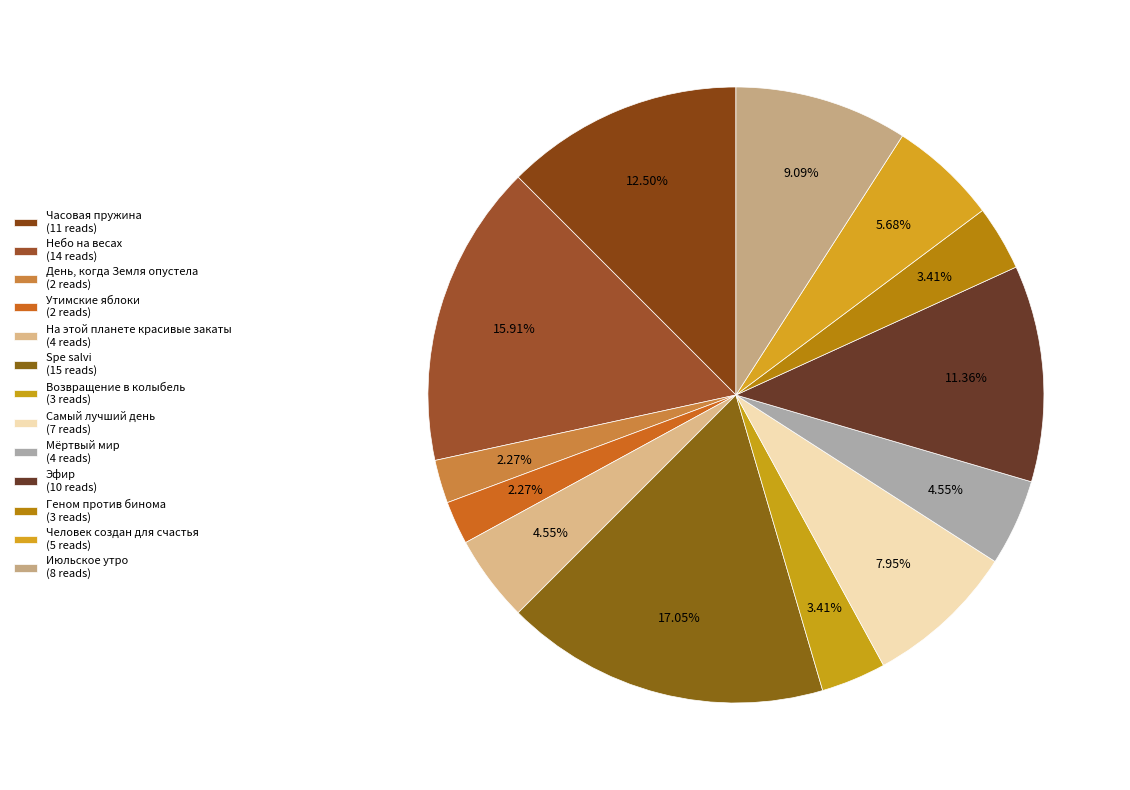

How many segments does this pie chart have?

13